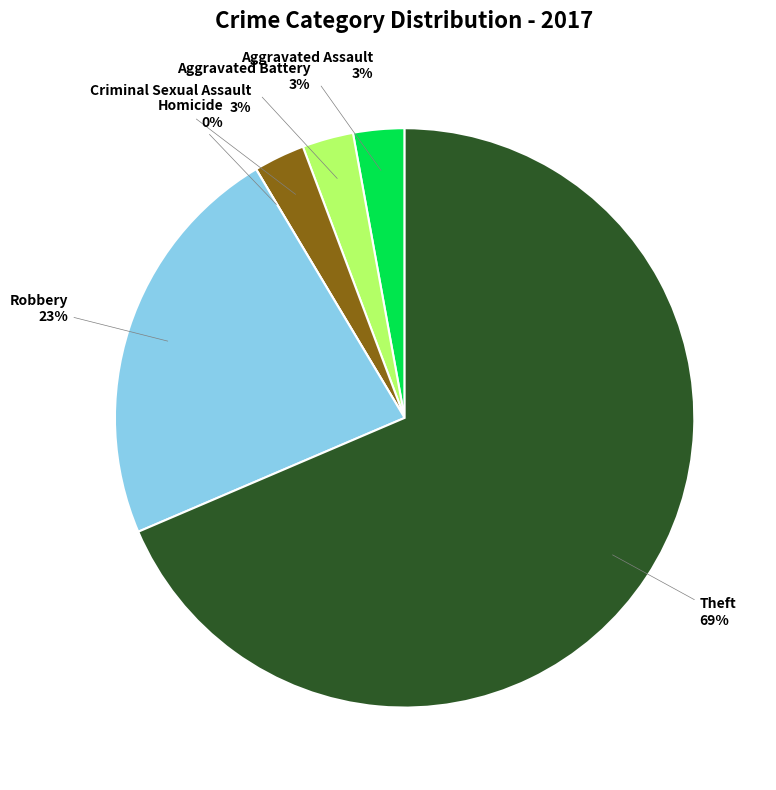

Which category accounts for the majority?

Theft